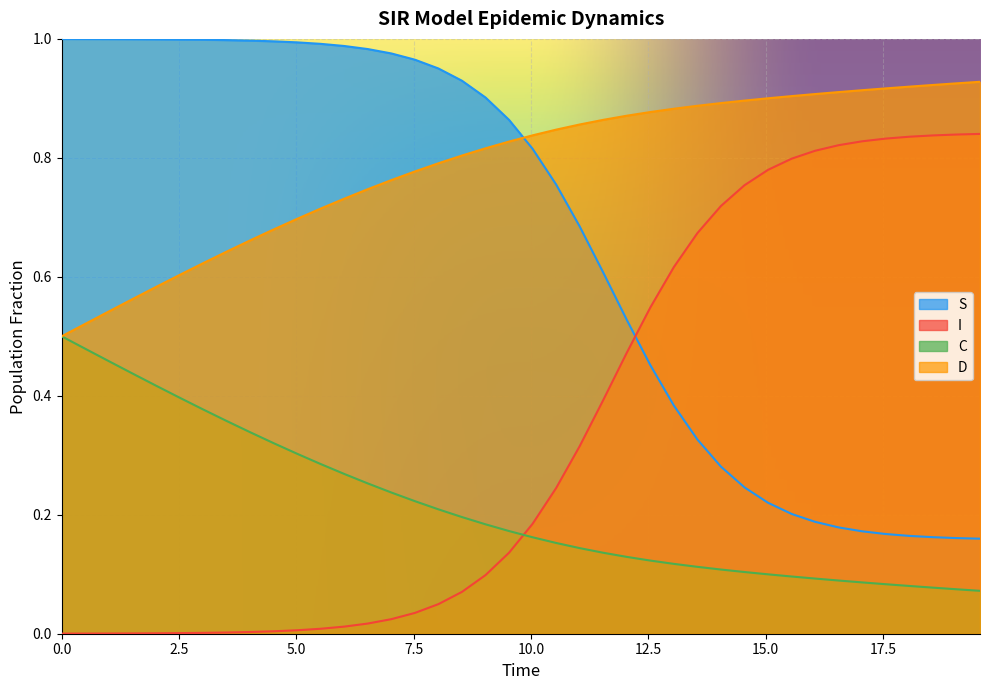

What is the difference between the second highest and minimum values in the I series?

0.8